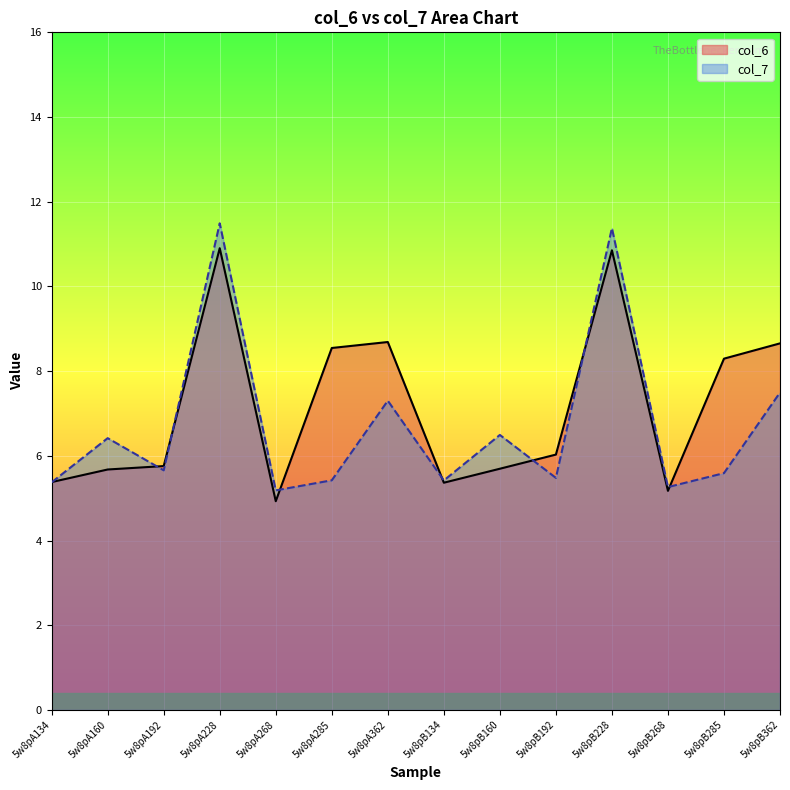

True or false: col_7 has a value of 4.0 at 5w8pA228.

False